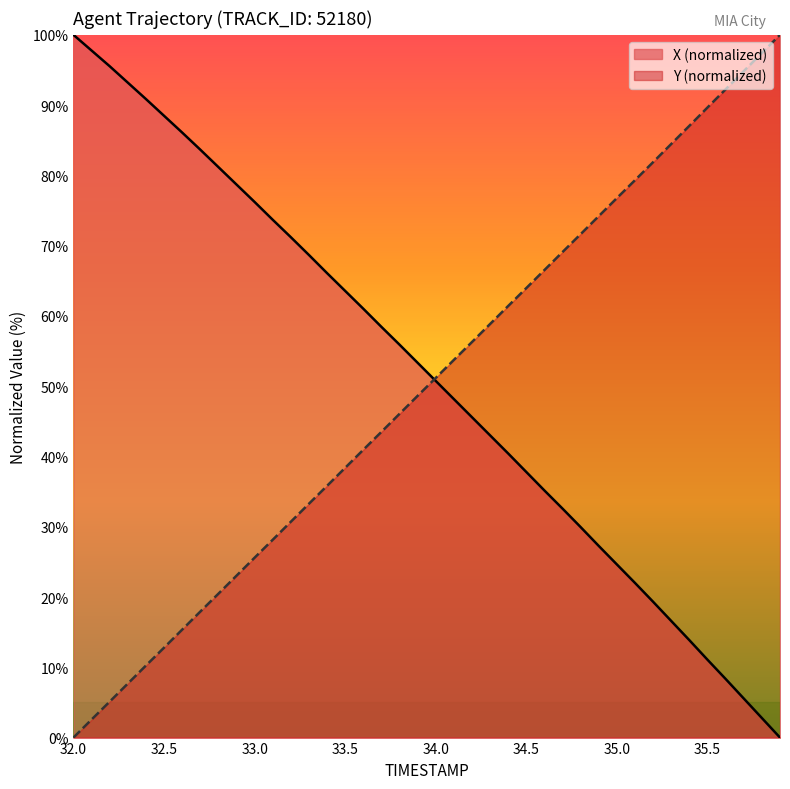

What is the greatest value displayed?

100.0